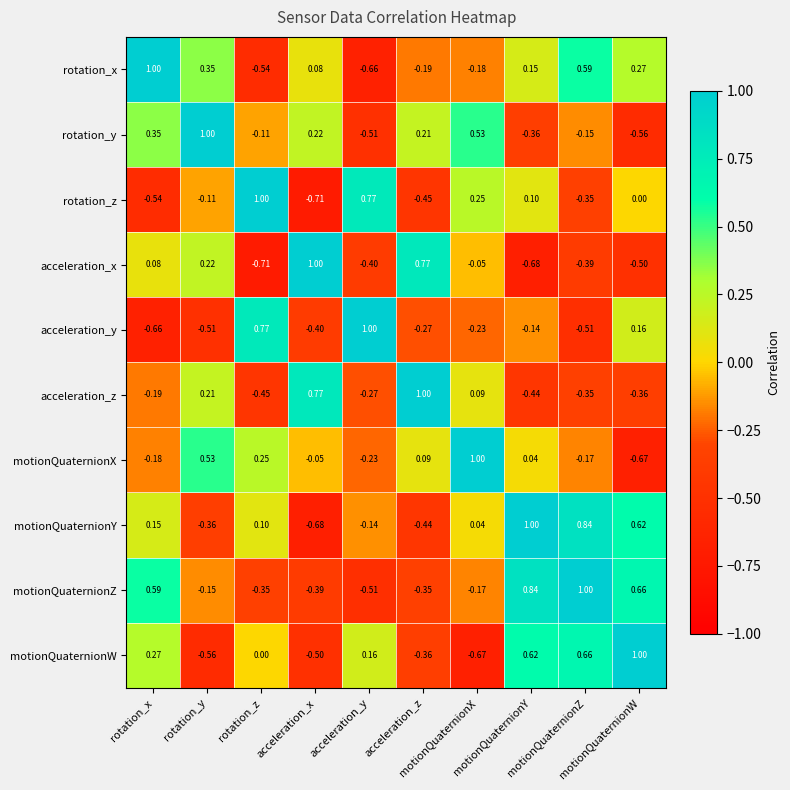

Count the number of data series in this chart.

10